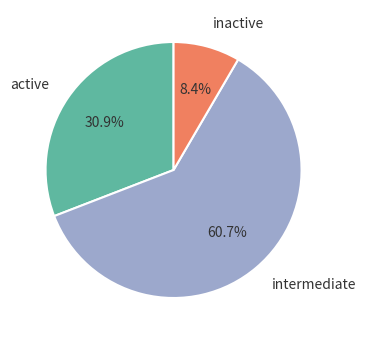

Between inactive and active, which is larger?

active